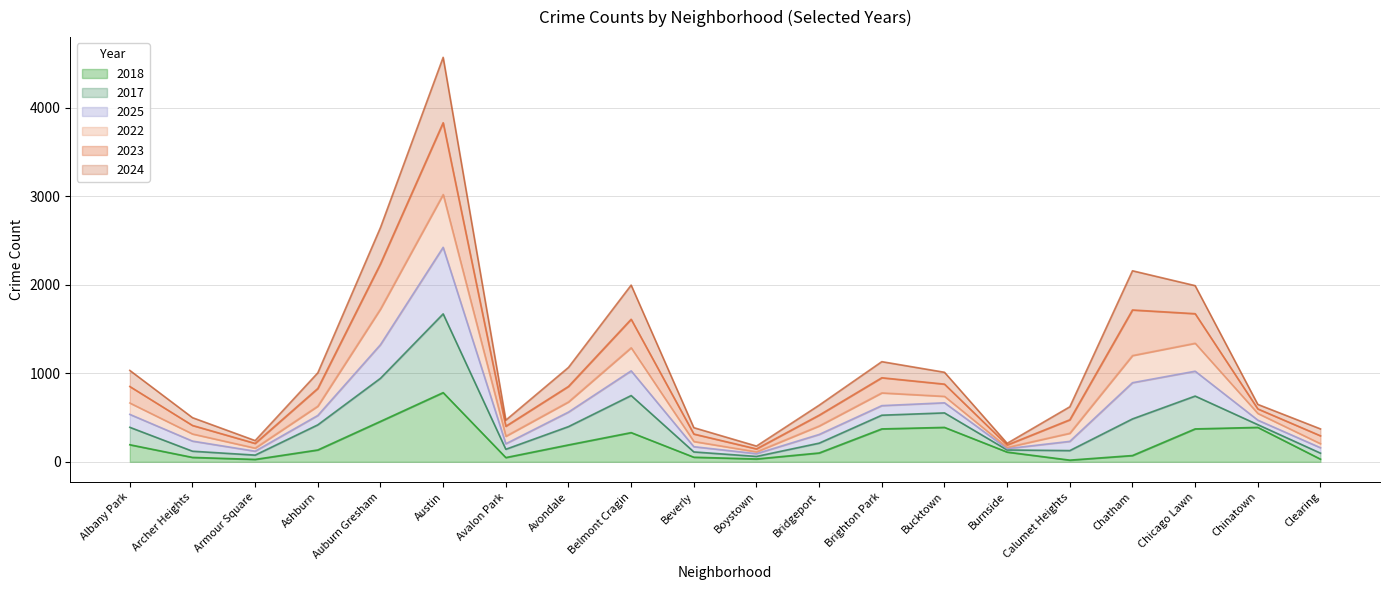

Is it true that 2018 equals 139 at Brighton Park?

False